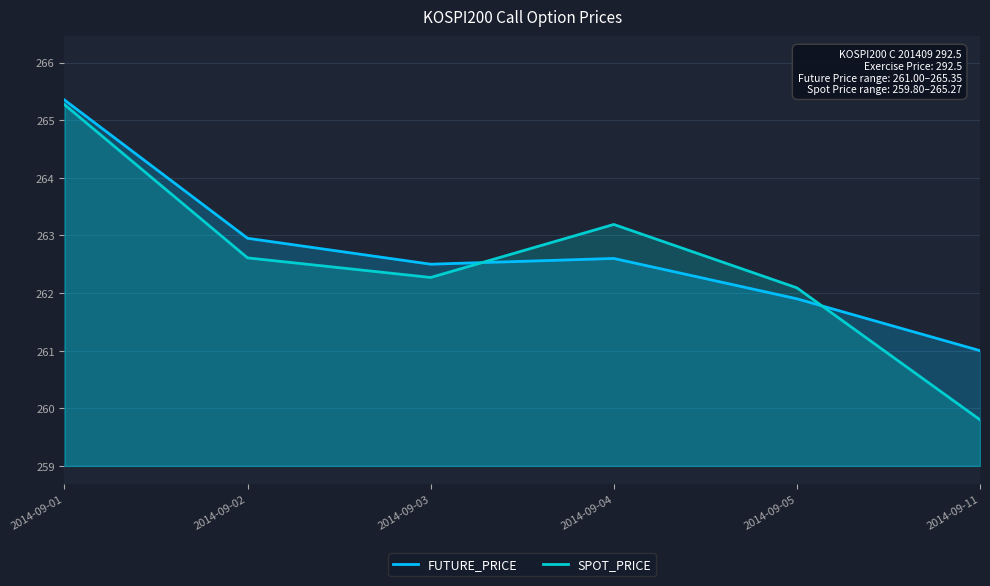

How many data points does each series have?

6